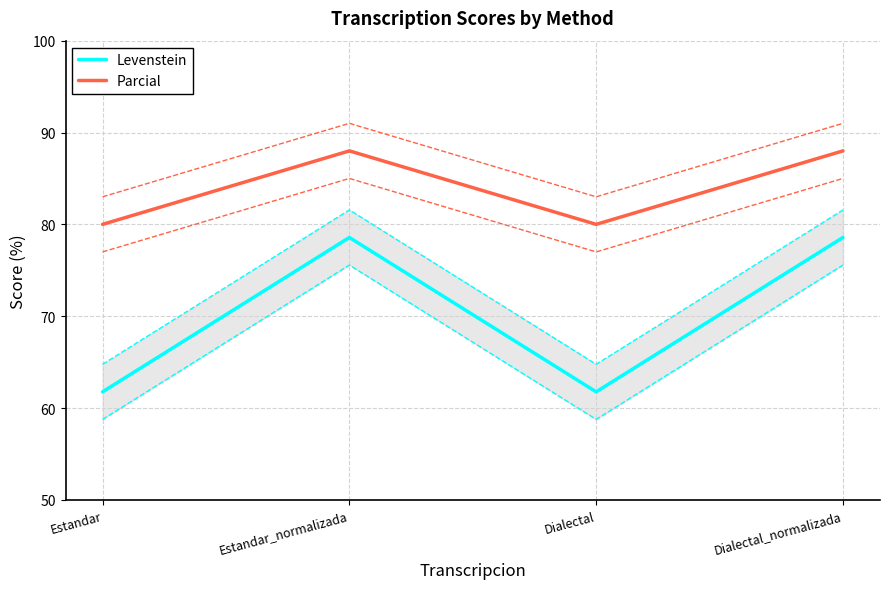

Rank the series by their average value, from lowest to highest.

Levenstein, Parcial